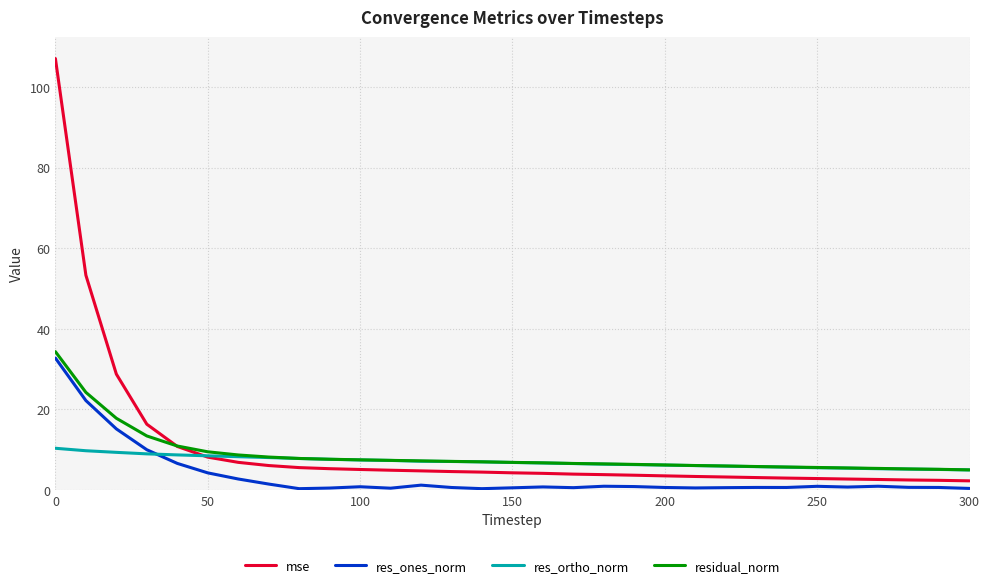

What is the highest value of the res_ortho_norm series?

10.3